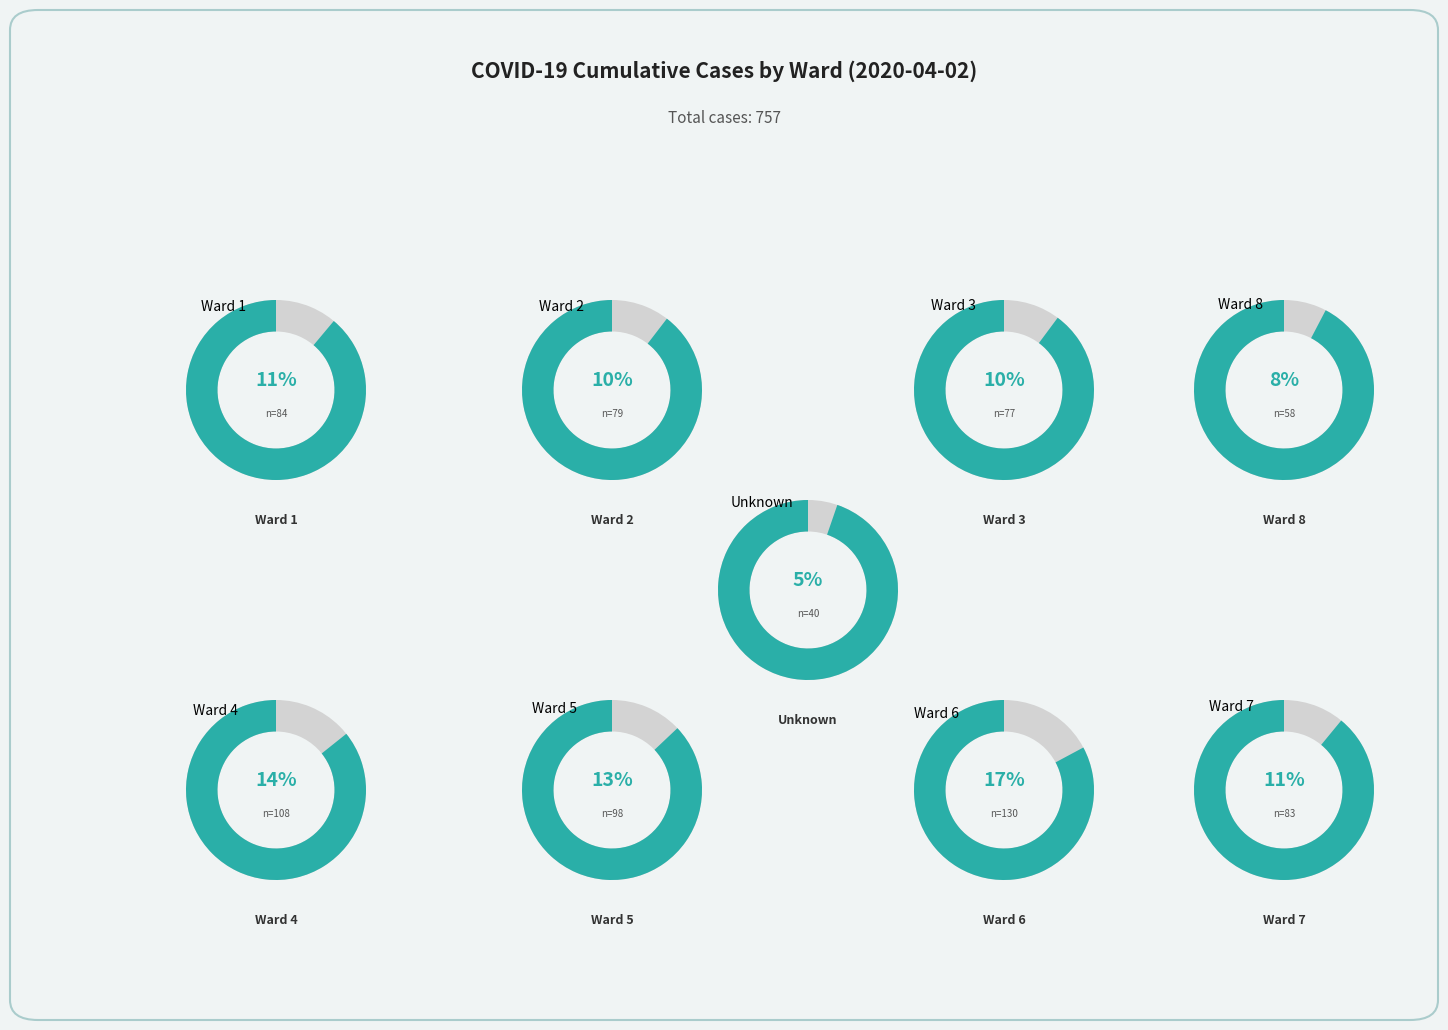

Which has a higher value, Ward 3 or Ward 7?

Ward 7